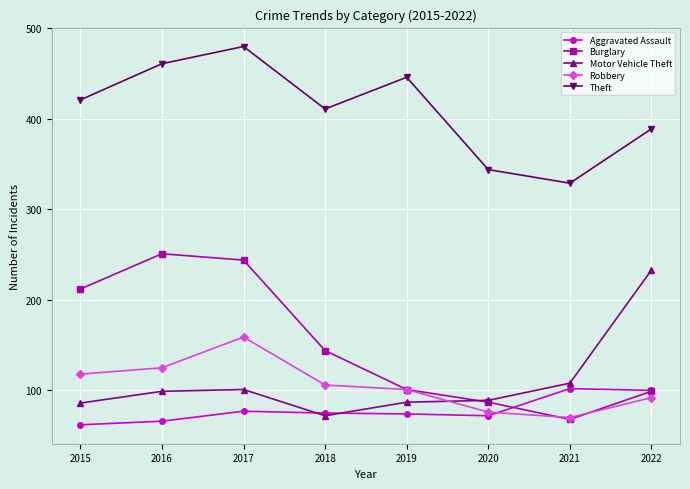

What is the difference between the Motor Vehicle Theft values at 2018 and 2020?

17